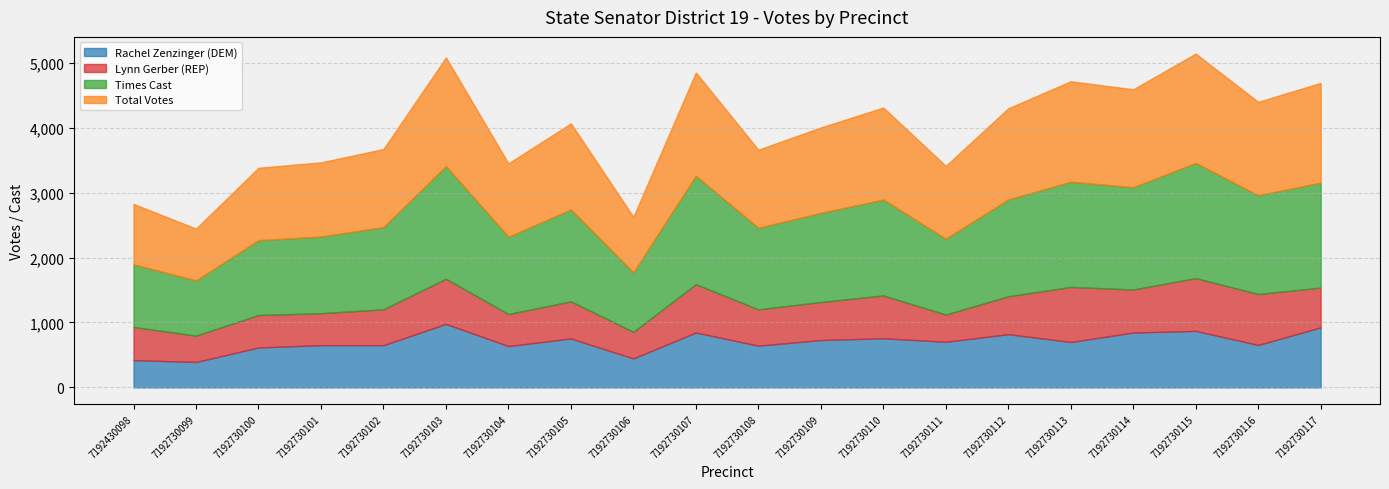

Is the value of Lynn Gerber (REP) at 7192430098 greater than the value of Total Votes at 7192730103?

No